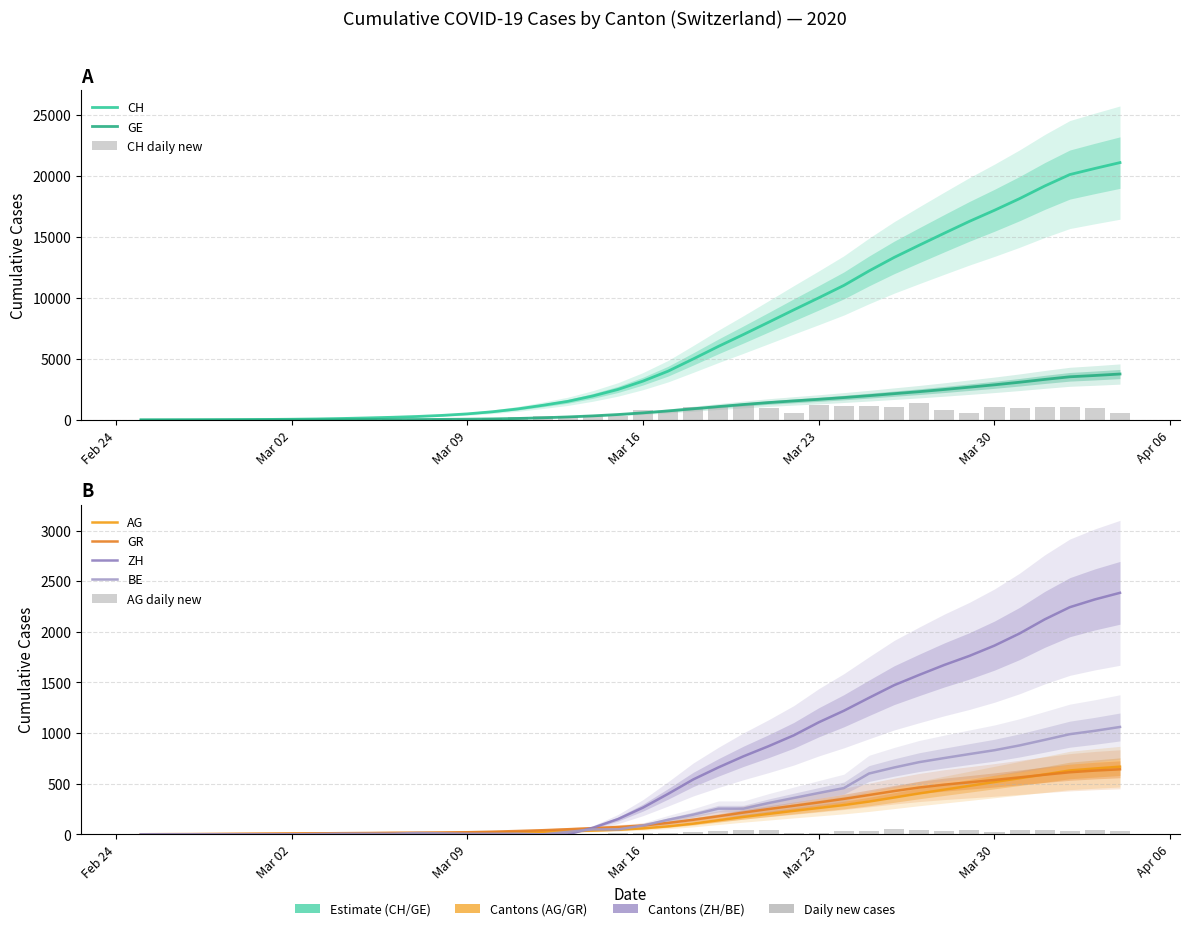

How many distinct data groups are displayed?

6